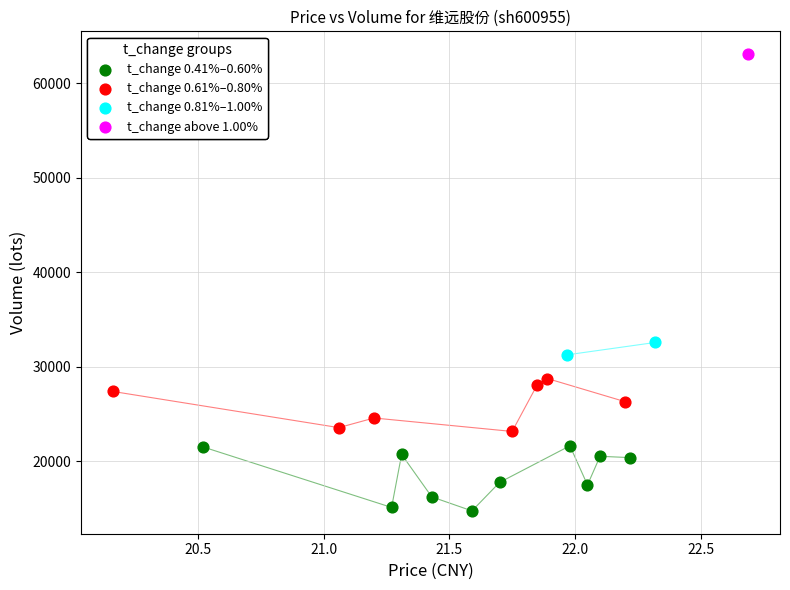

What are all the series names shown in the legend?

t_change 0.41%–0.60%, t_change 0.61%–0.80%, t_change 0.81%–1.00%, t_change above 1.00%